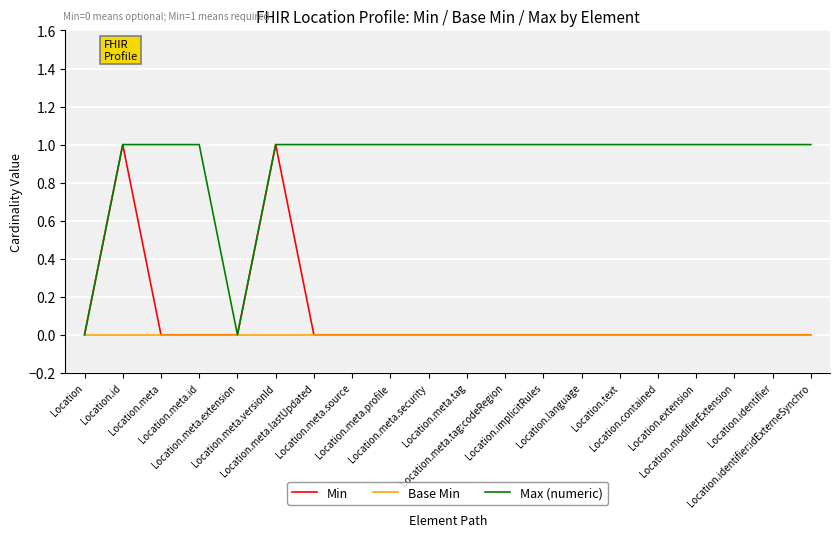

True or false: Max (numeric) and Min intersect in this chart.

False